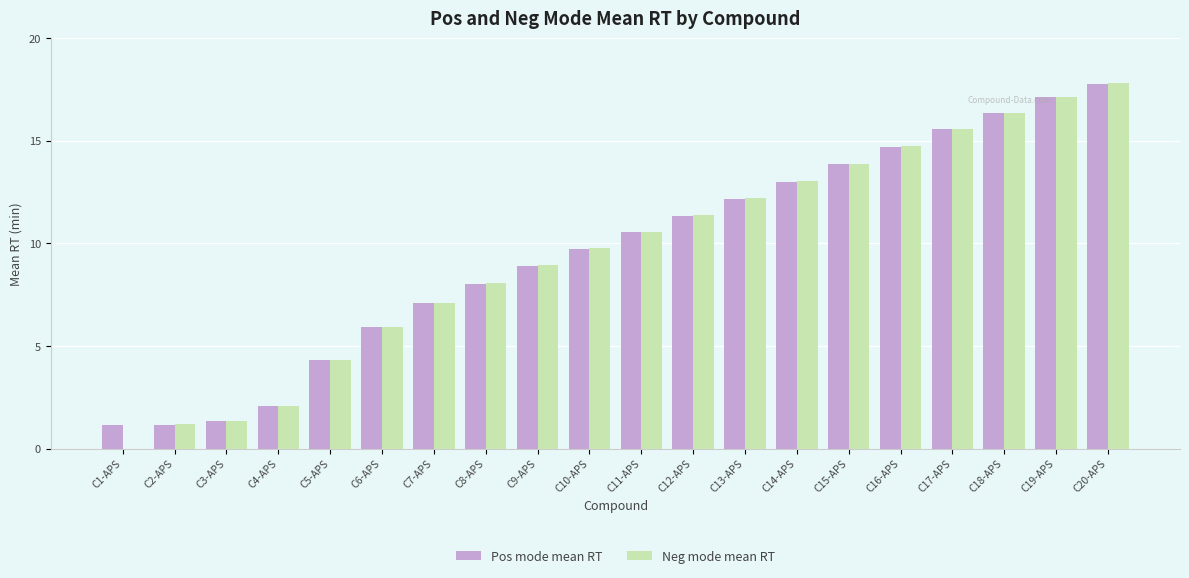

Between C3-APS and C7-APS, which series saw the biggest shift?

Neg mode mean RT